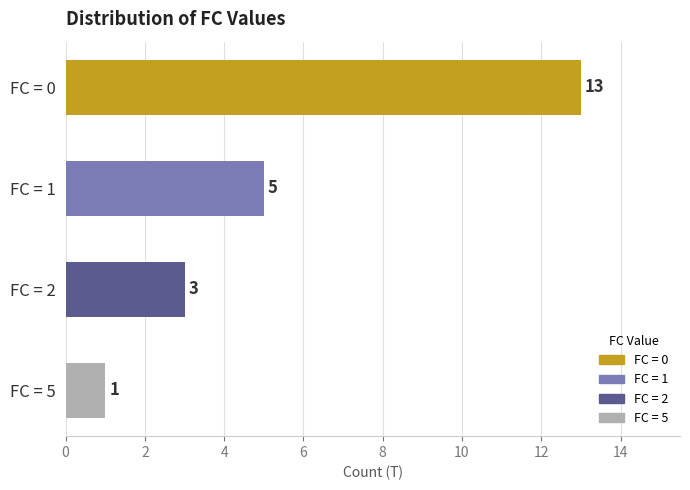

What is the change in value from FC = 1 to FC = 5?

-4